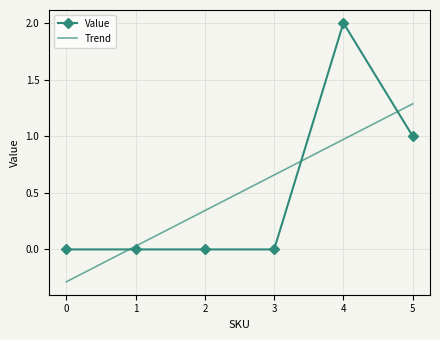

What is the sum of all Value values?

3.0